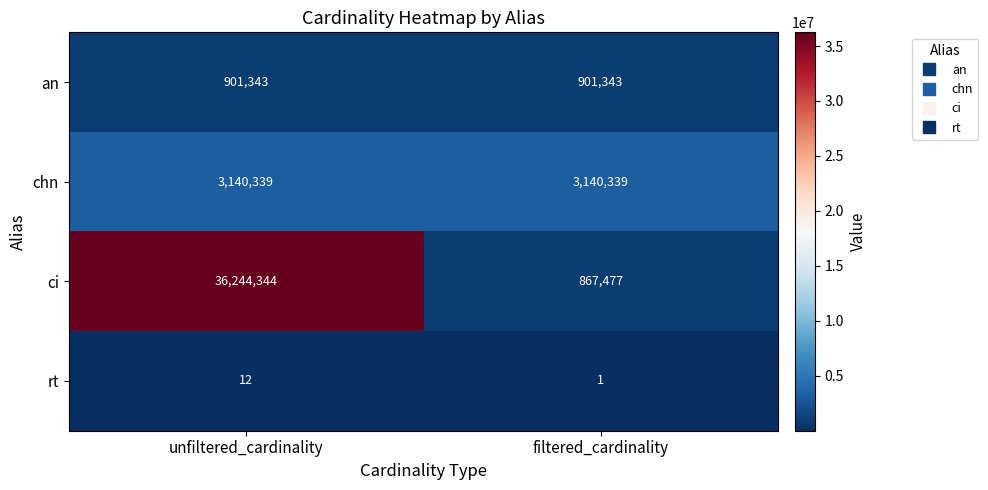

Which category has the highest value in the rt series?

unfiltered_cardinality